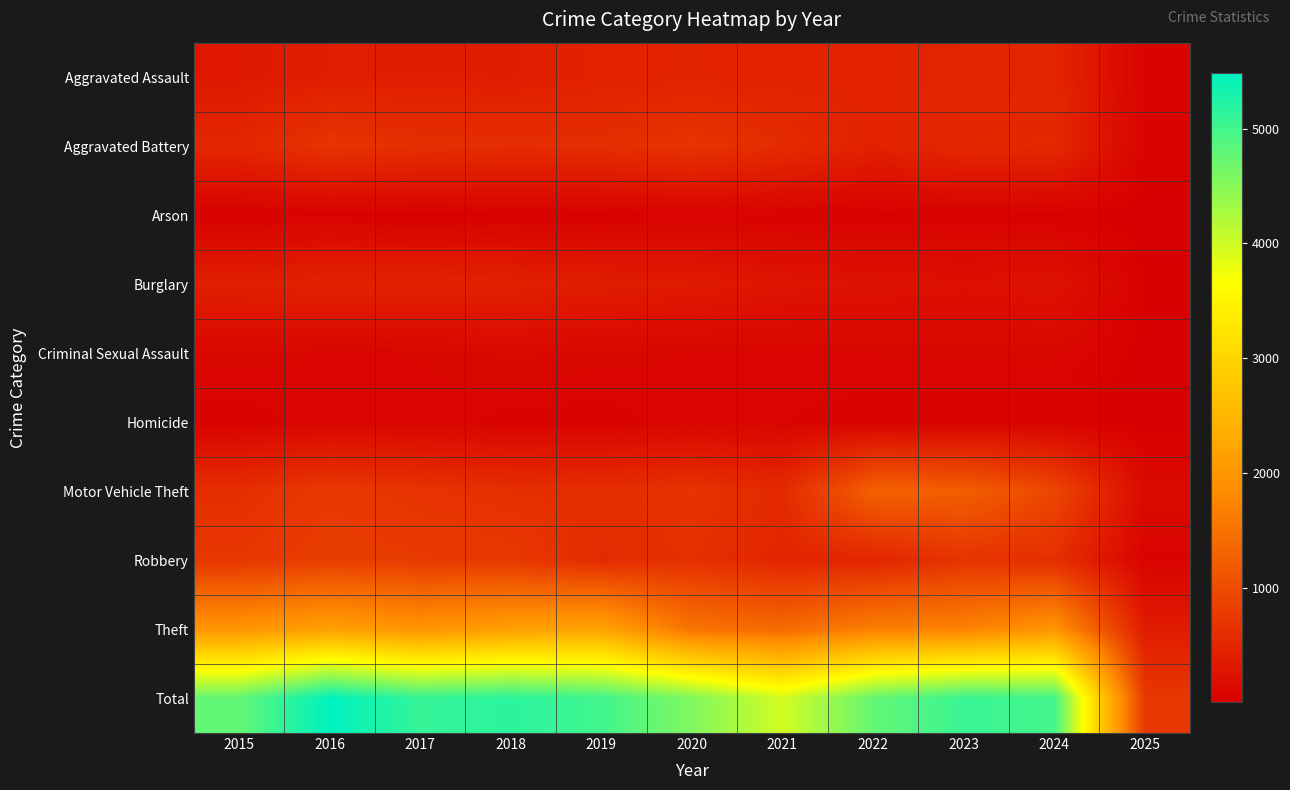

Rank the series at 2024 from lowest to highest value.

Arson, Homicide, Criminal Sexual Assault, Burglary, Aggravated Assault, Aggravated Battery, Robbery, Motor Vehicle Theft, Theft, Total